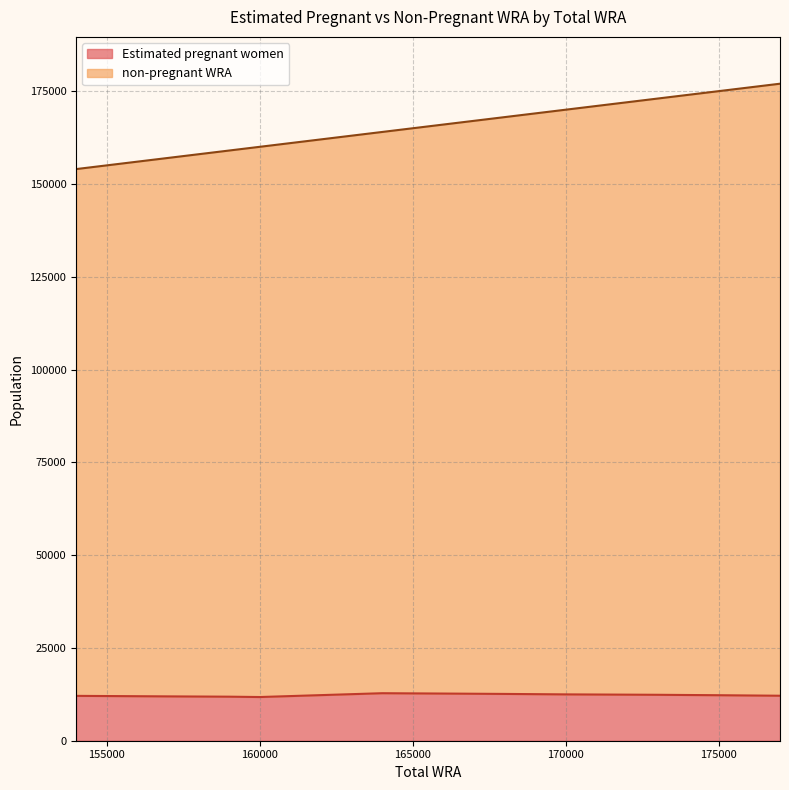

List the series in order of their peak value, highest first.

non-pregnant WRA, Estimated pregnant women